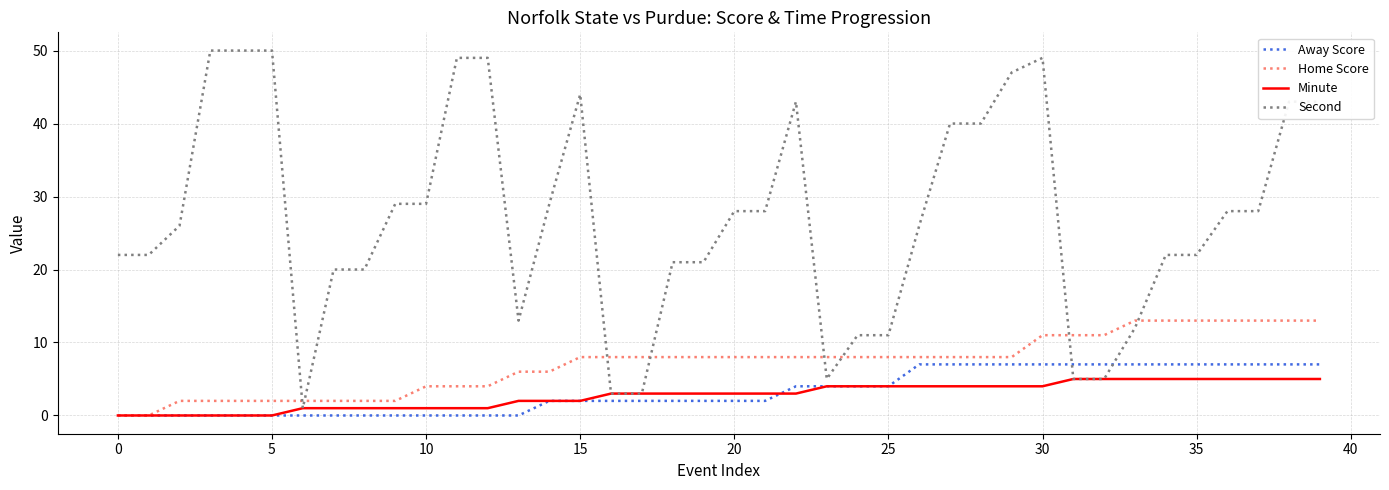

Does the chart have visible grid lines?

Yes